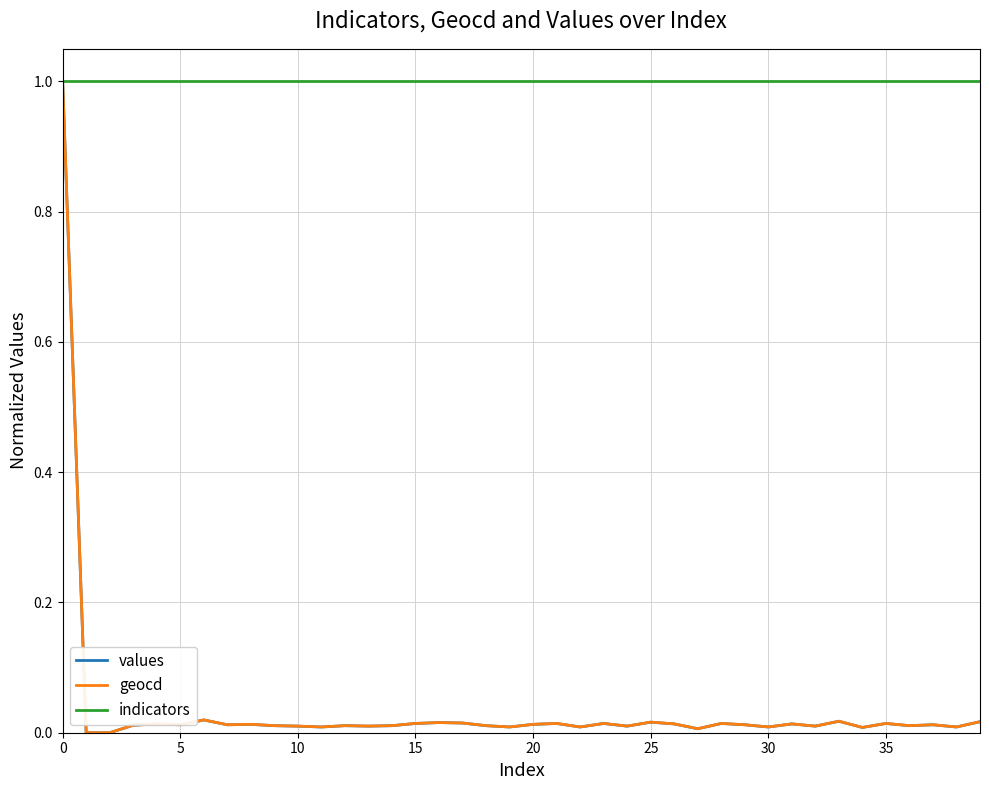

What is the greatest value displayed?

1.0